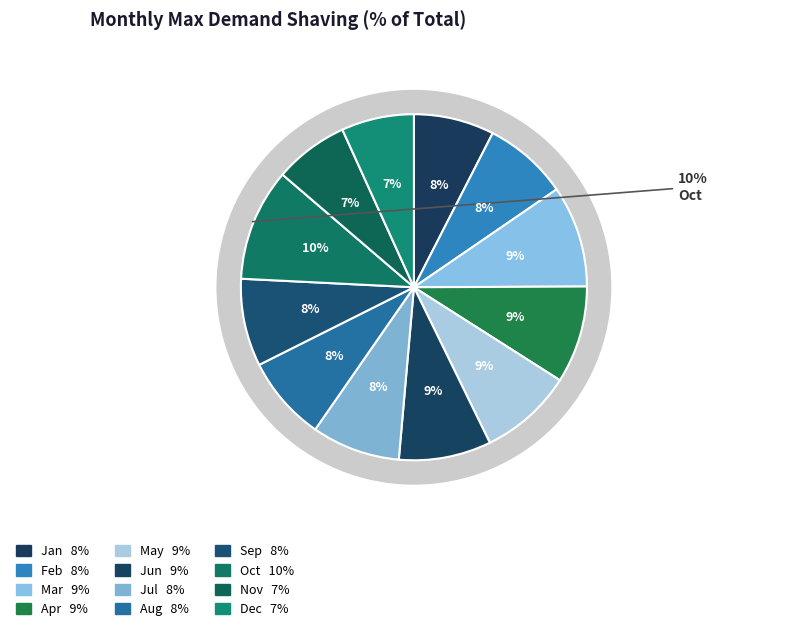

Is it true that Feb is 8% of the pie?

True